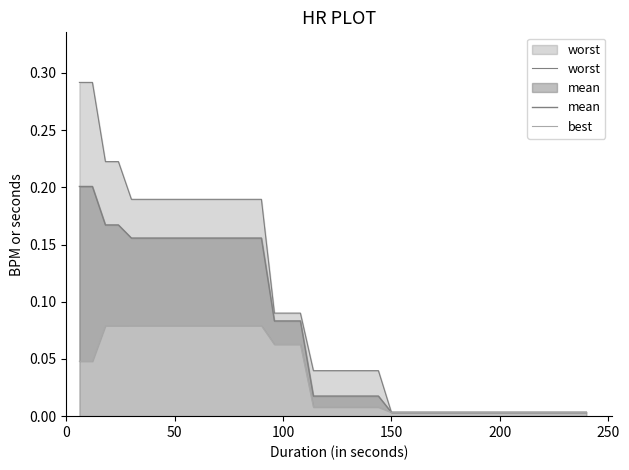

What are all the series names shown in the legend?

worst, mean, best